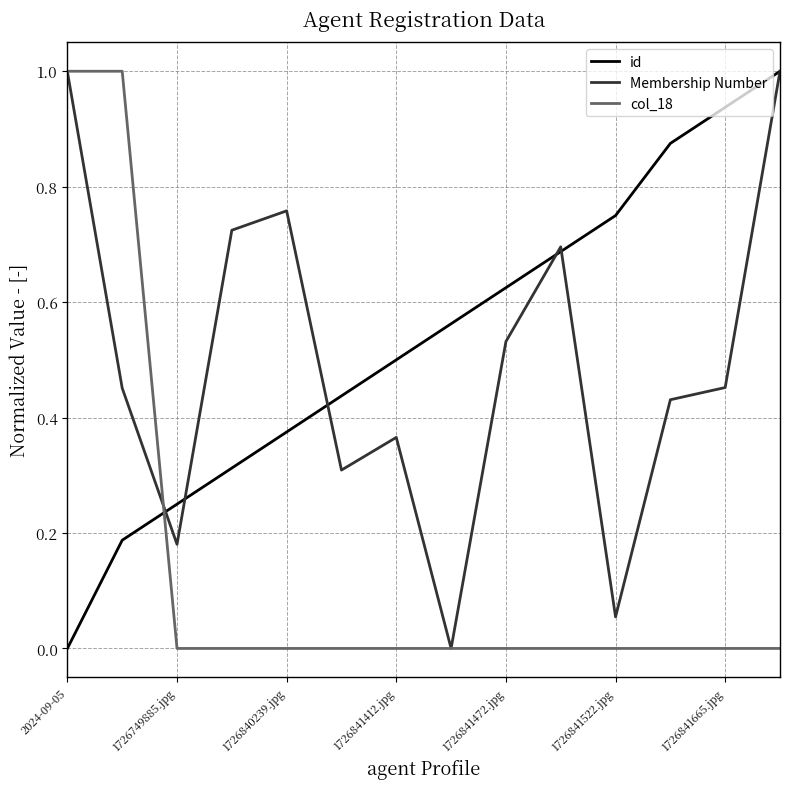

How many intersections are there between id and col_18?

1